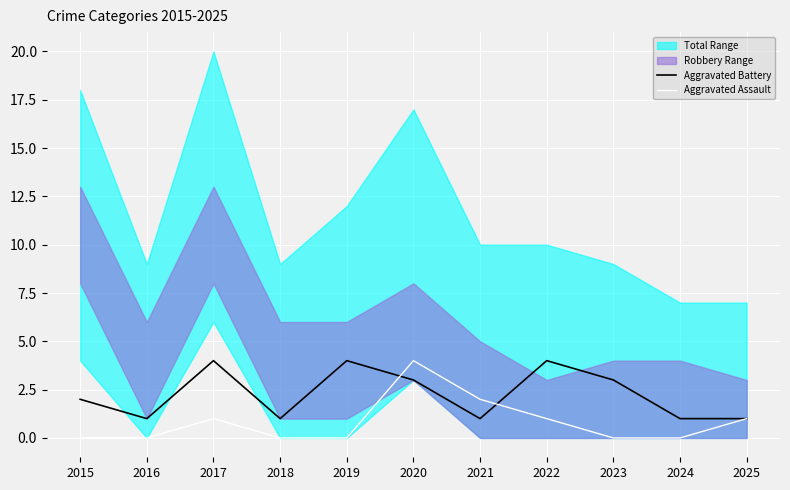

What is the difference between the Aggravated Assault values at 2015 and 2022?

1